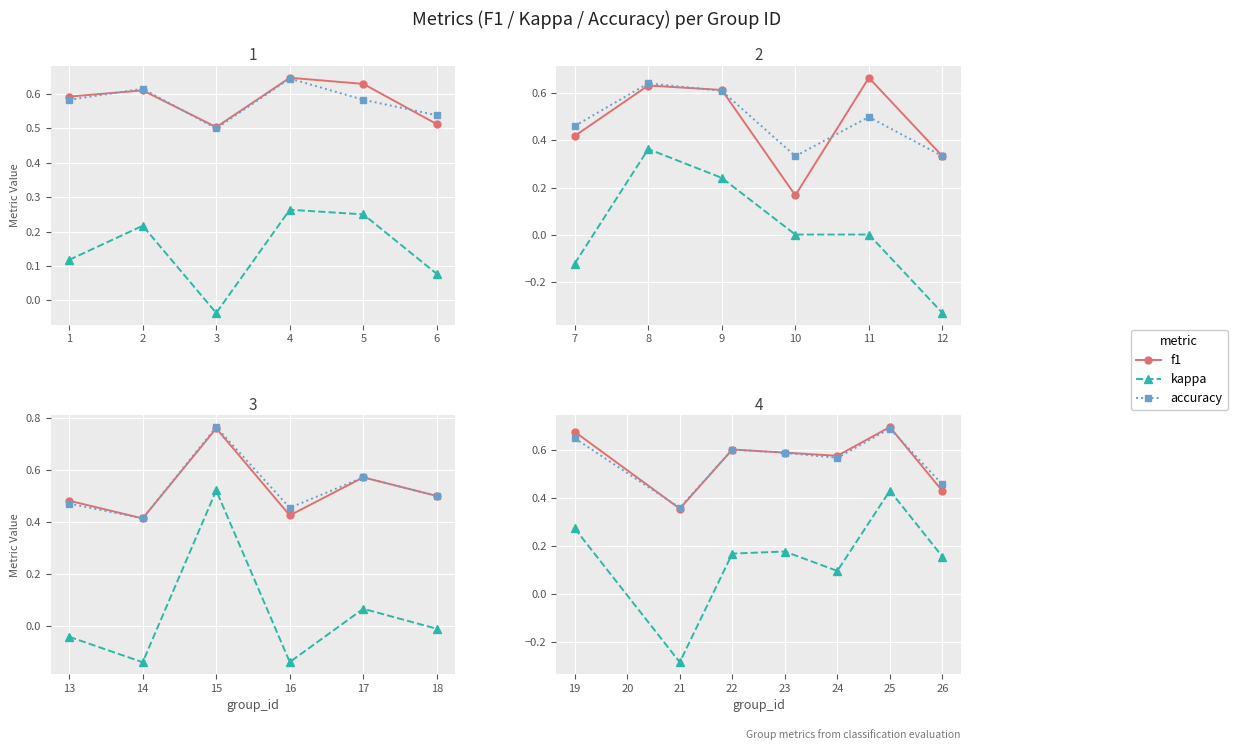

At how many categories does at least one series exceed 0?

7